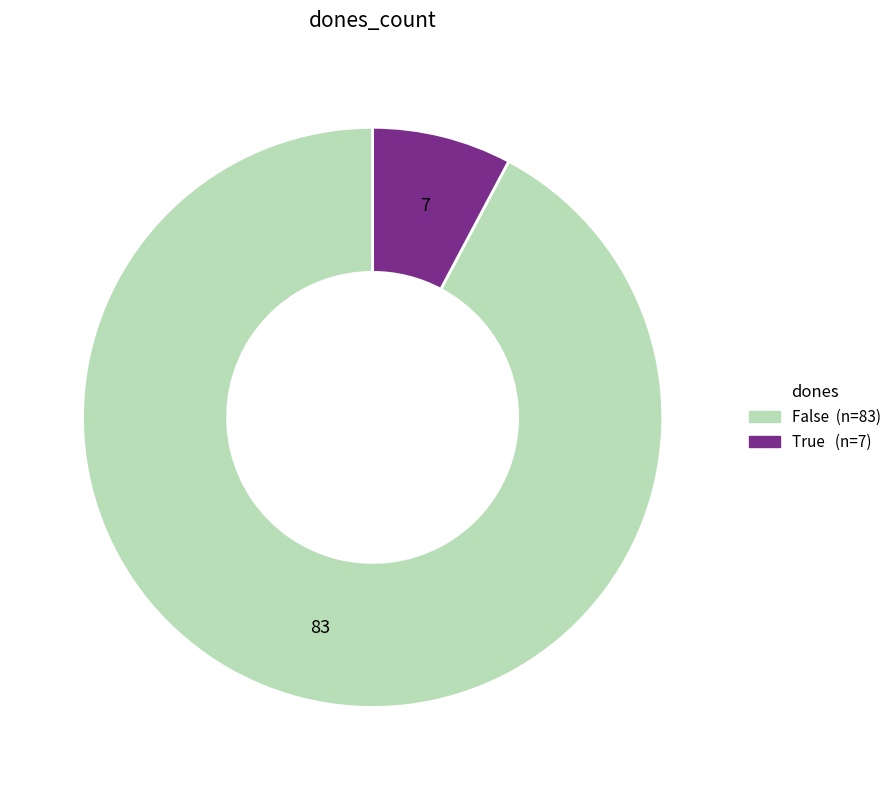

What is the smallest slice in the pie chart?

True